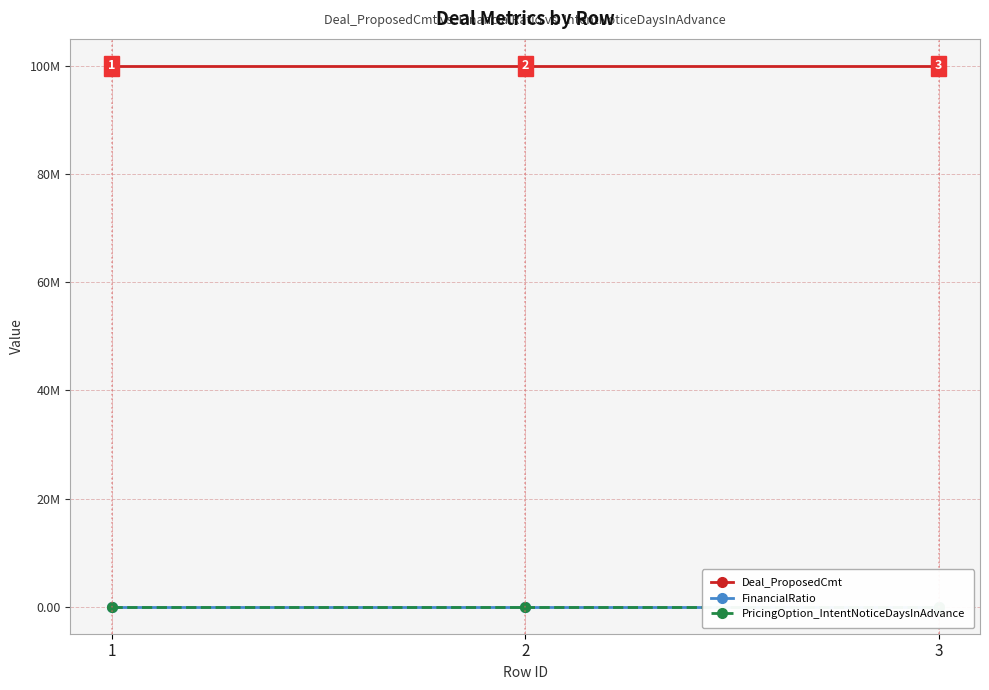

What are all the series names shown in the legend?

Deal_ProposedCmt, FinancialRatio, PricingOption_IntentNoticeDaysInAdvance